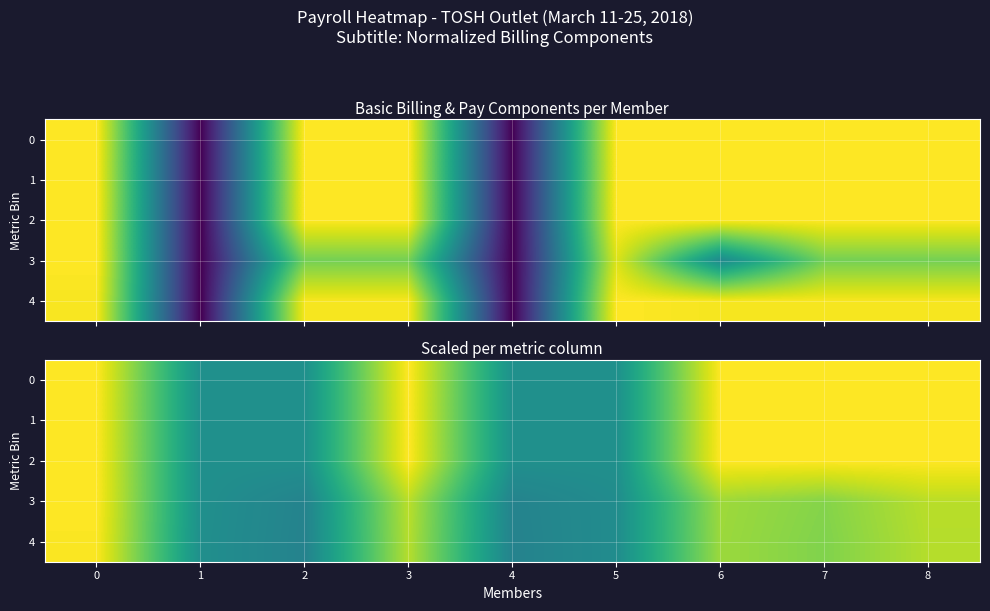

Is the value of 3 at 7 greater than the value of 2 at 6?

No